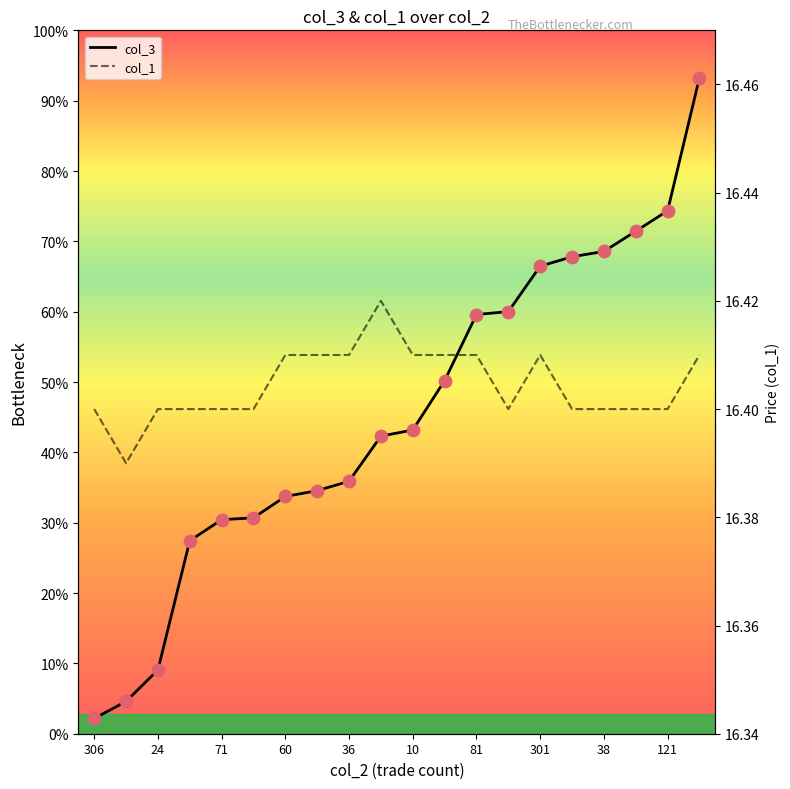

Which series has the largest Y range (max minus min)?

col_3